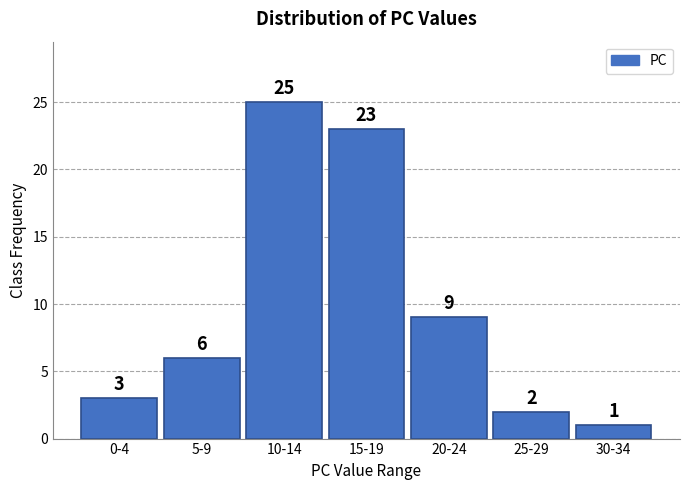

Reading right to left, extract all data points from this chart.

1	2	9	23	25	6	3